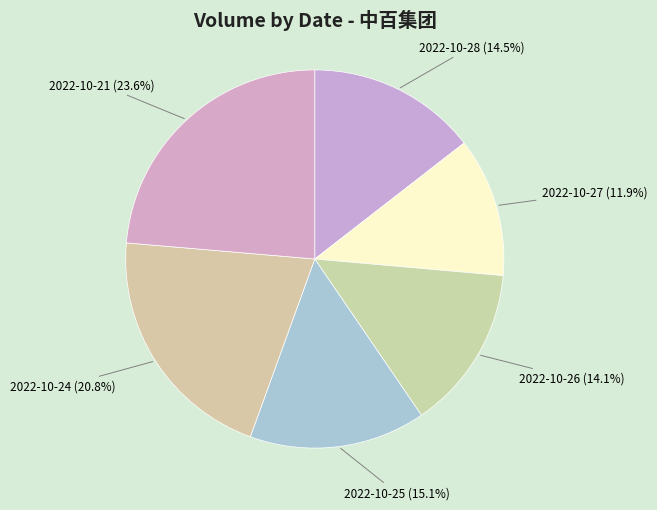

Count the number of slices in the pie.

6